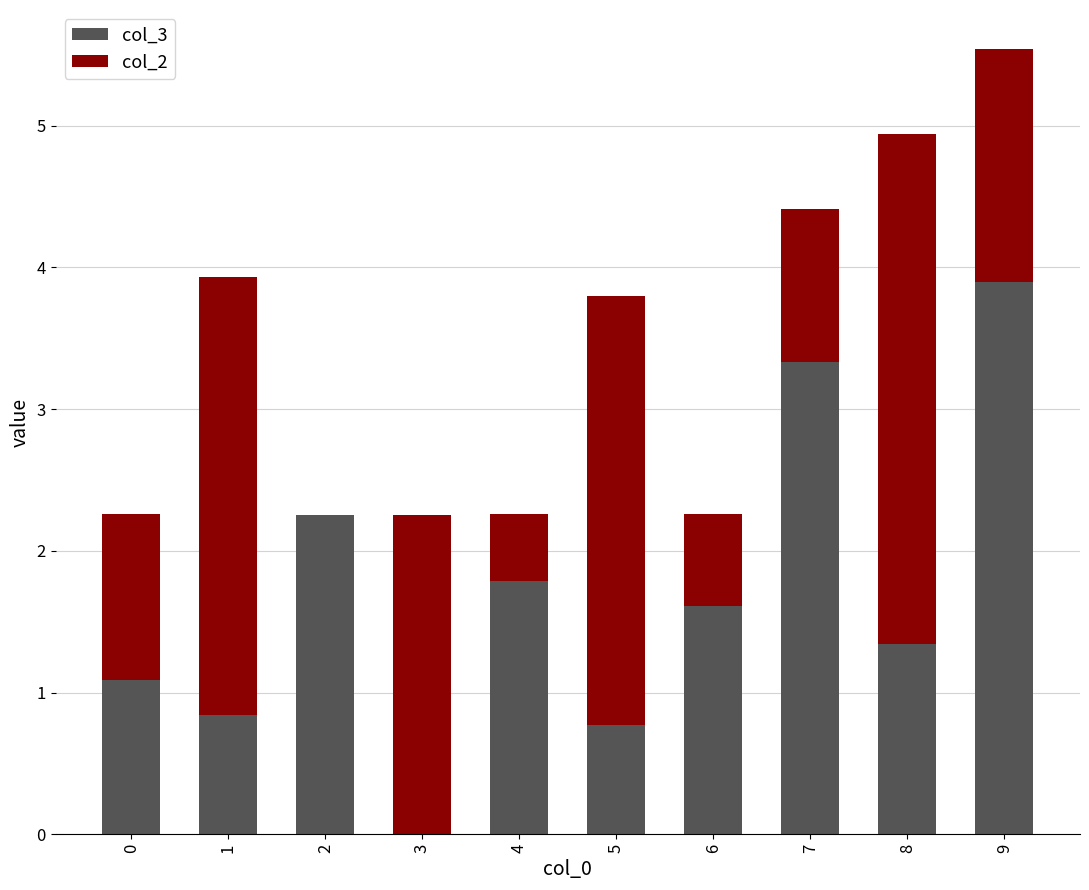

True or false: col_3 has a value of 1.6 at 6.

True